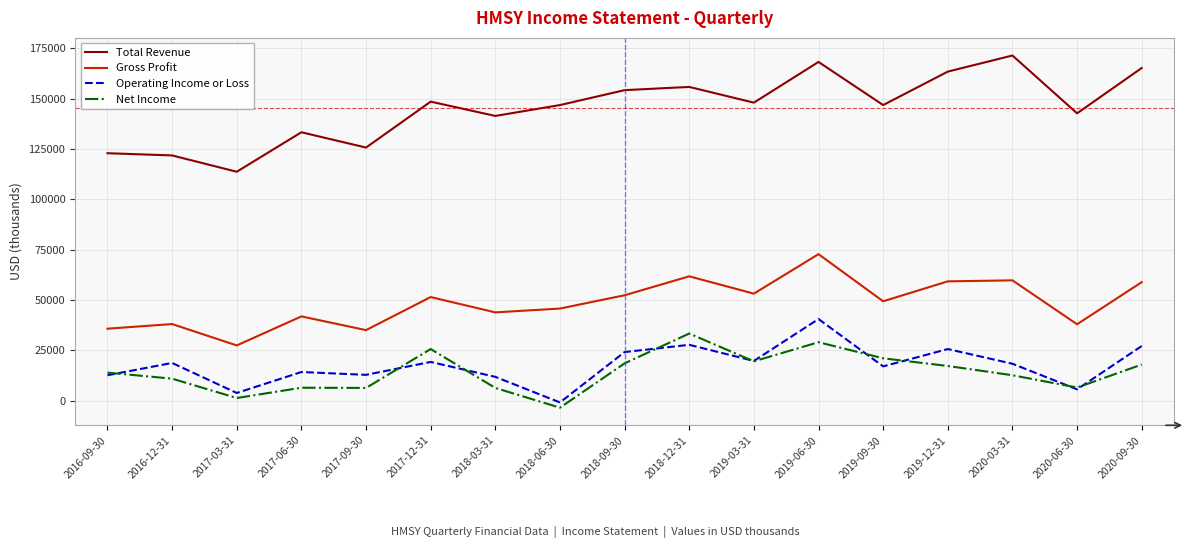

Which series changed the most between 2016-09-30 and 2018-12-31?

Total Revenue